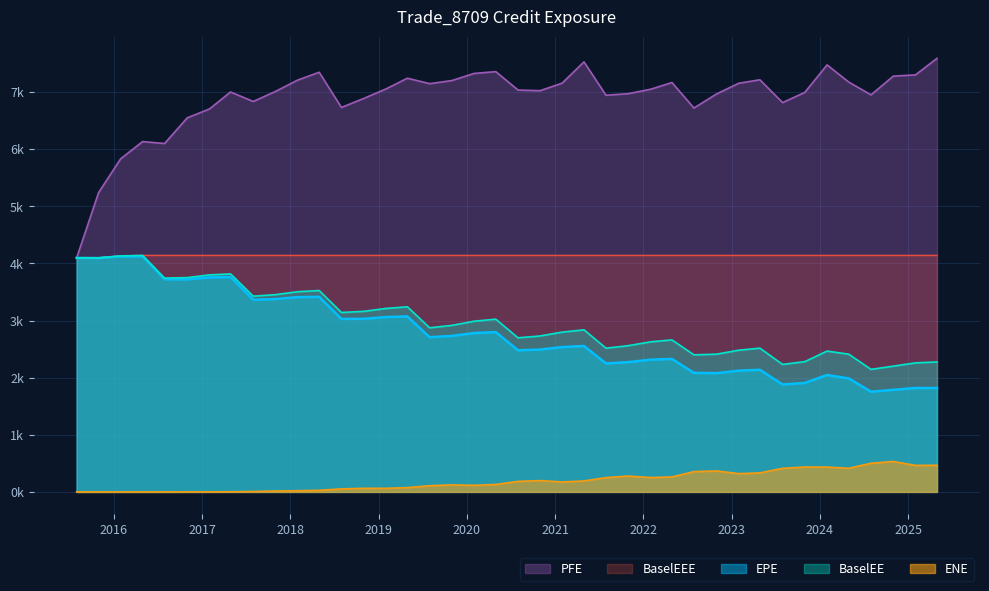

What is the maximum value shown in the chart?

7591.0